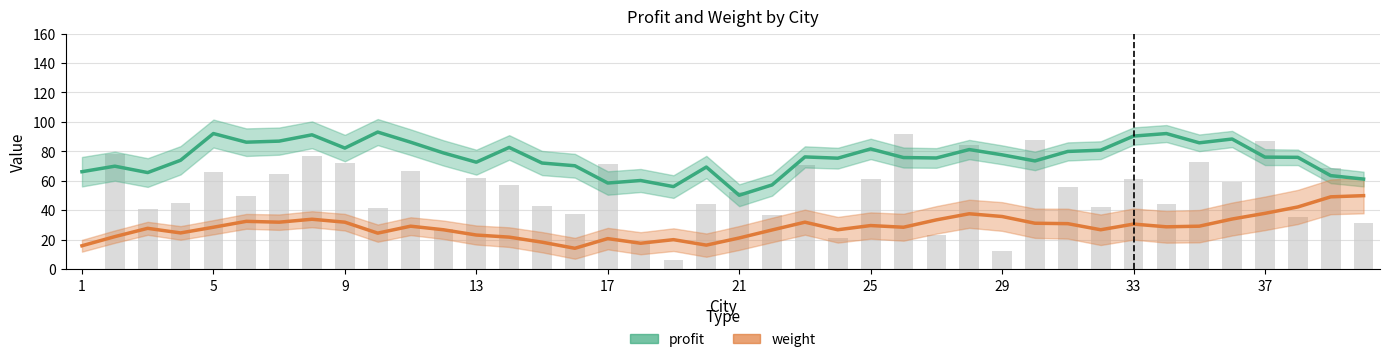

Reading left to right, transcribe all the data shown in this chart.

profit: 66.2	70.0	65.7	74.0	92.1	86.3	87.0	91.3	82.3	93.1	86.3	79.0	72.7	82.7	72.1	70.3	58.6	60.3	56.1	69.4	50.3	57.3	76.3	75.4	81.7	75.9	75.6	81.3	77.7	73.6	80.0	80.9	90.4	92.1	85.9	88.4	76.1	76.0	63.6	61.2
weight: 16.0	22.2	27.8	24.7	28.6	32.6	32.0	34.0	32.0	24.6	29.3	26.9	23.3	21.9	18.4	14.3	20.9	17.7	20.1	16.4	21.3	26.7	32.0	26.9	29.7	28.6	33.6	37.7	35.9	31.3	31.0	26.9	30.7	28.9	29.3	34.1	38.0	42.3	49.2	50.0